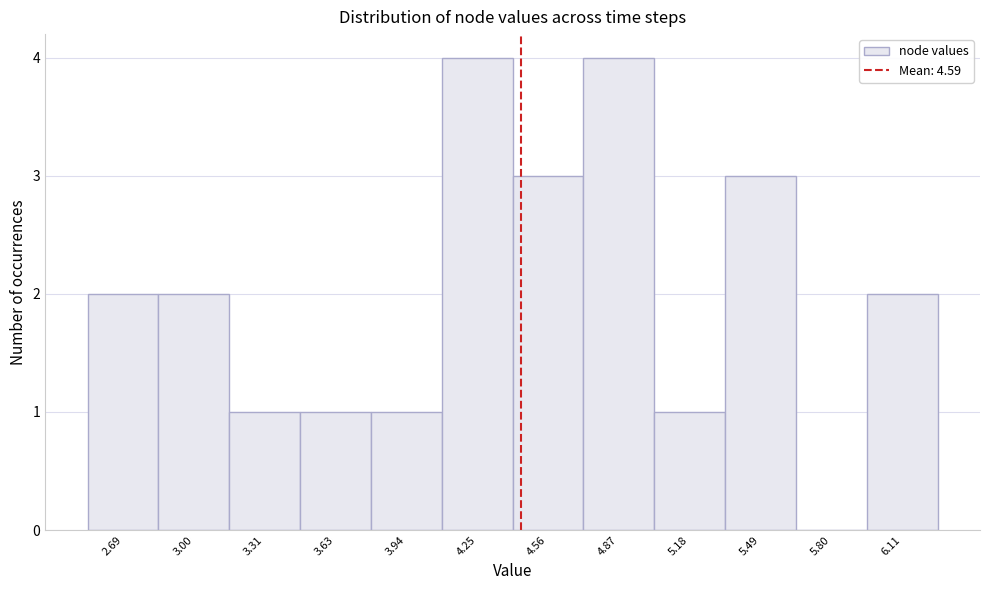

Reading left to right, list all the values displayed in this chart.

2.69=2	3.00=2	3.31=1	3.63=1	3.94=1	4.25=4	4.56=3	4.87=4	5.18=1	5.49=3	5.80=0	6.11=2